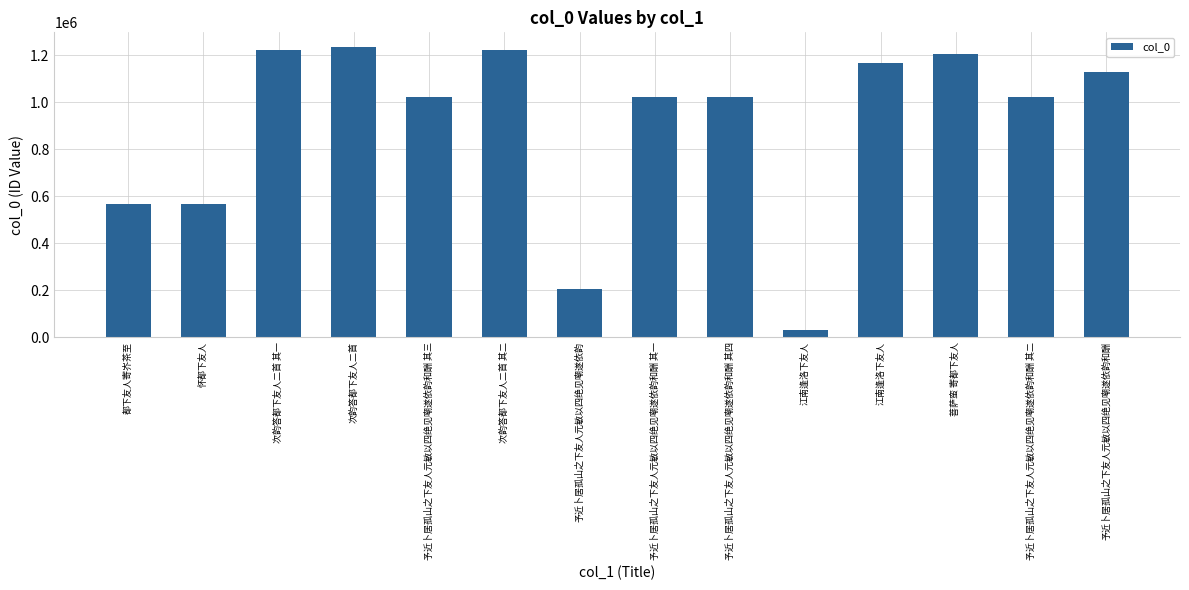

Reading left to right, list all the values displayed in this chart.

都下友人寄岕茶至=567955	怀都下友人=568448	次韵答都下友人二首 其一=1224895	次韵答都下友人二首=1236350	予近卜居孤山之下友人元敏以四绝见嘲遂依韵和酬 其三=1021903	次韵答都下友人二首 其二=1224896	予近卜居孤山之下友人元敏以四绝见嘲遂依韵=204398	予近卜居孤山之下友人元敏以四绝见嘲遂依韵和酬 其一=1021904	予近卜居孤山之下友人元敏以四绝见嘲遂依韵和酬 其四=1021905	江南逢洛下友人=28884	江南逢洛下友人=1165425	菩萨蛮 寄都下友人=1204840	予近卜居孤山之下友人元敏以四绝见嘲遂依韵和酬 其二=1021902	予近卜居孤山之下友人元敏以四绝见嘲遂依韵和酬=1129973